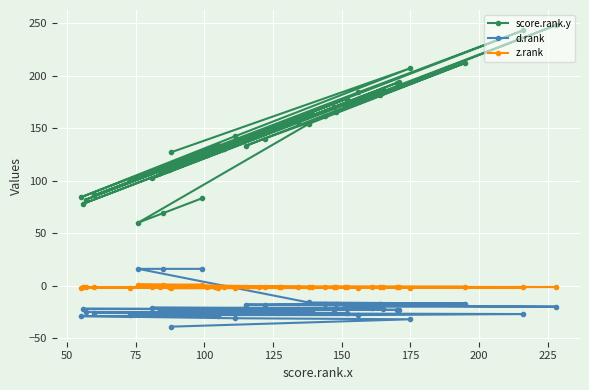

What is the maximum value shown in the chart?

248.0